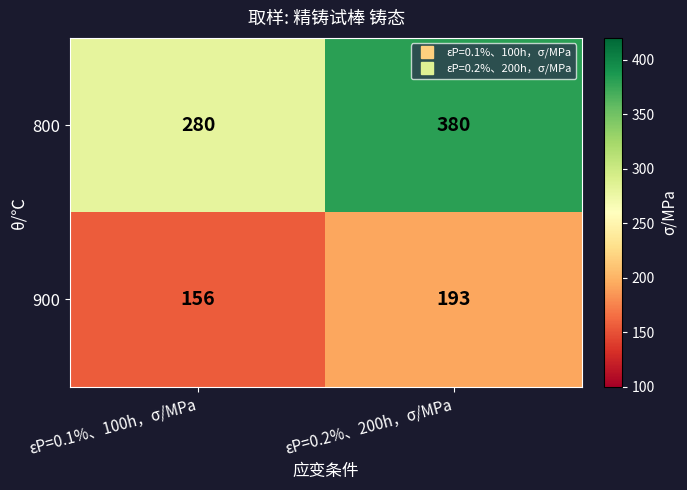

Is it true that 900 equals 106 at εP=0.2%、200h，σ/MPa?

False